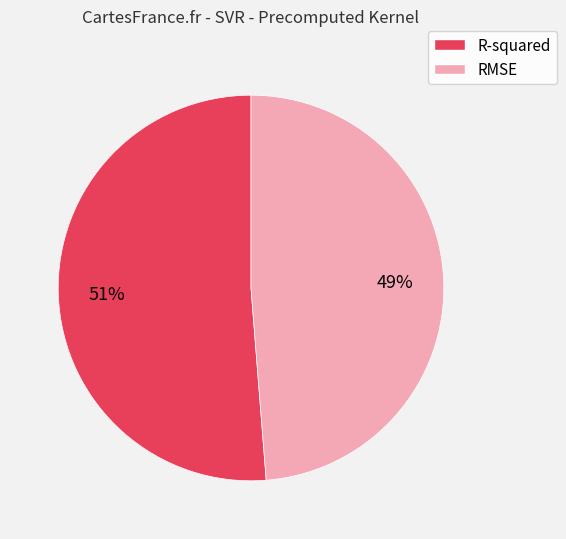

To the nearest percent, what percentage of the pie is RMSE?

49%